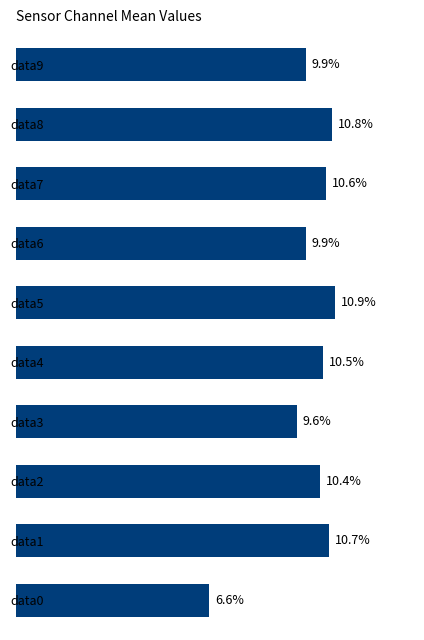

At which label is the value closest to 8?

data0